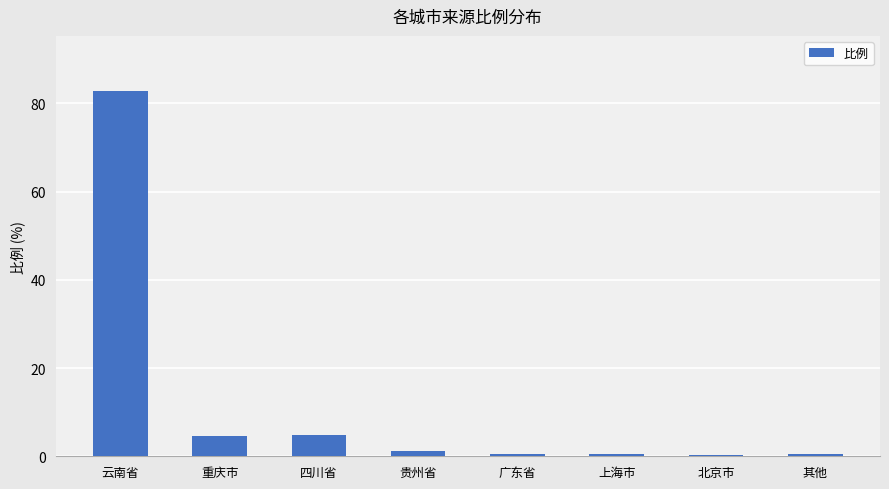

What is the label of the 6th bar from the left?

上海市